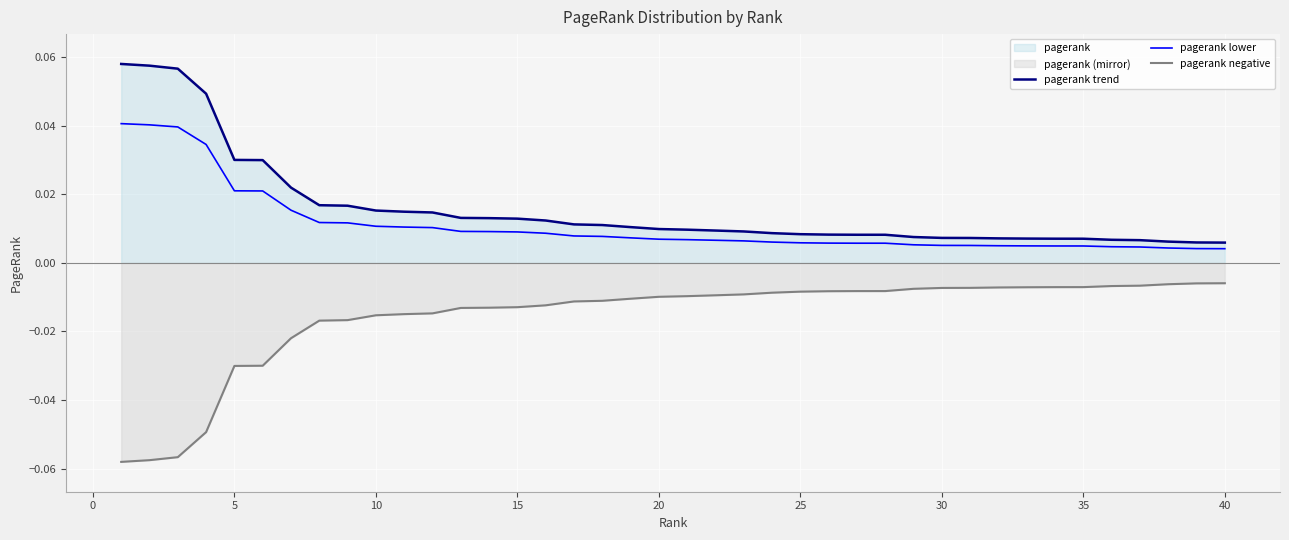

Rank the series by their maximum value, from lowest to highest.

pagerank negative, pagerank lower, pagerank trend